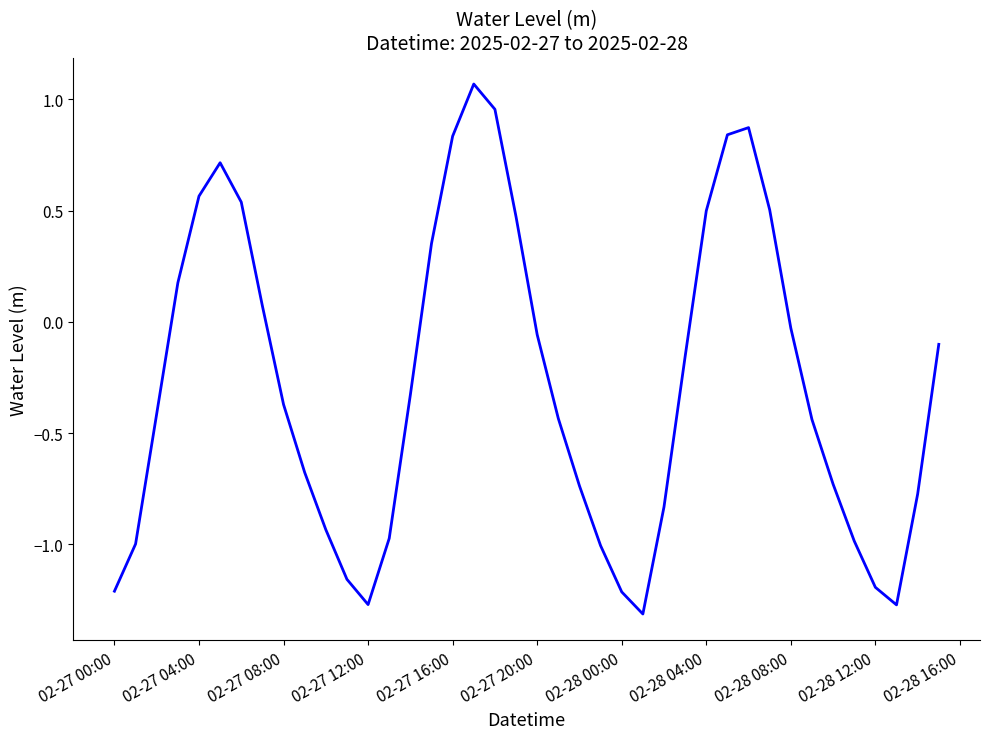

How many lines are shown in the chart?

1